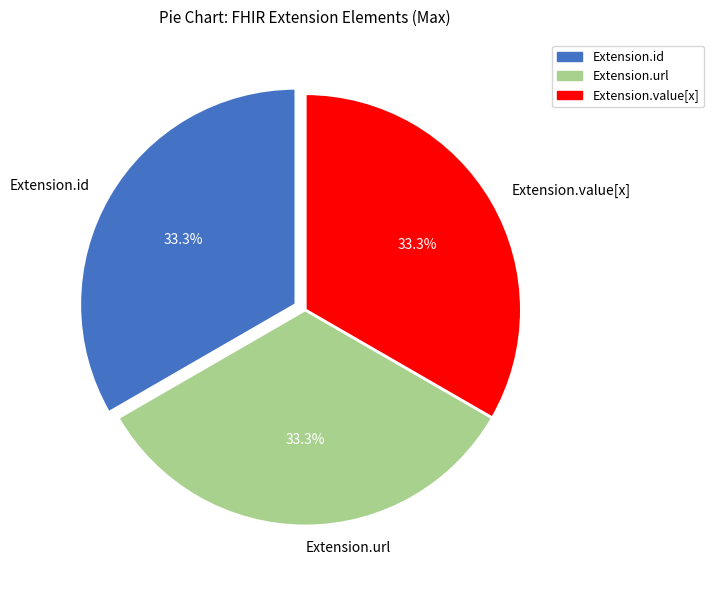

Approximately how many times larger is the value at Extension.value[x] compared to Extension.id?

1.0